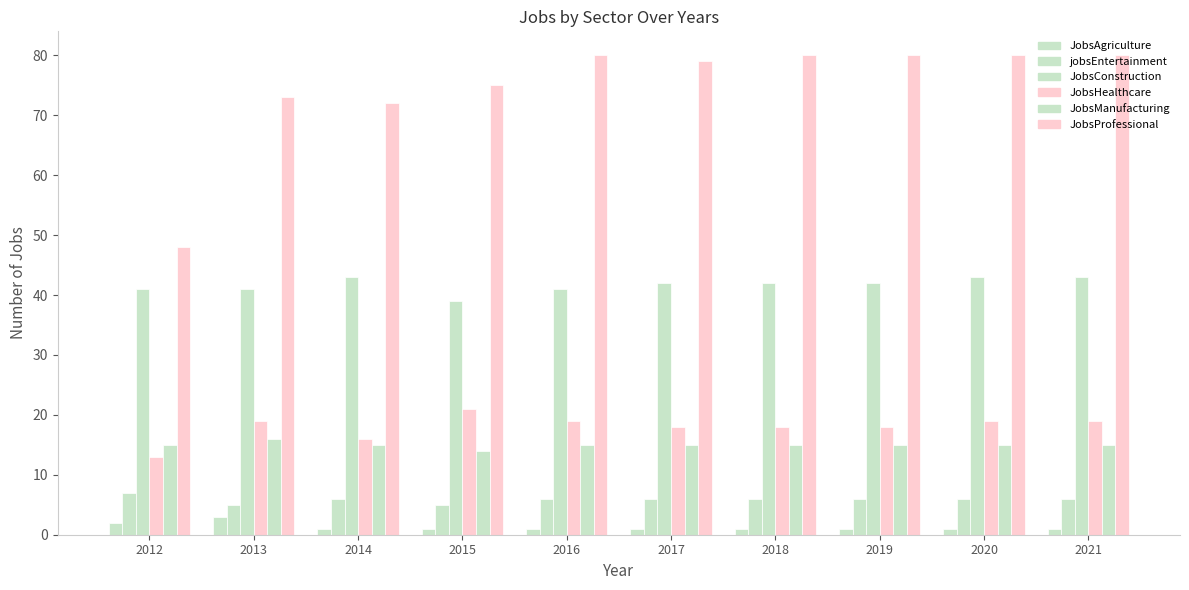

How many groups of bars are there?

10